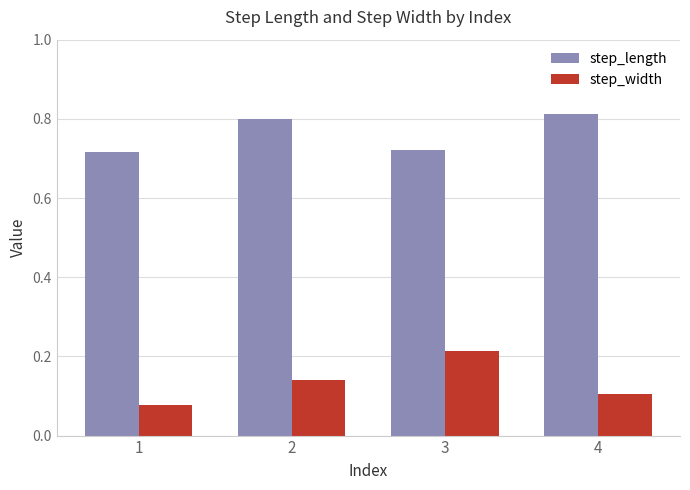

What is the difference between the highest and lowest values at 3?

0.5